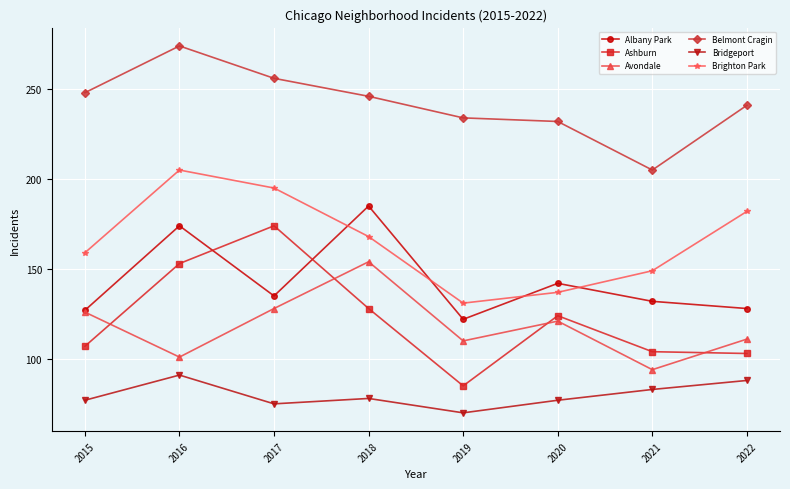

Between 2020 and 2022, which series saw the biggest shift?

Brighton Park